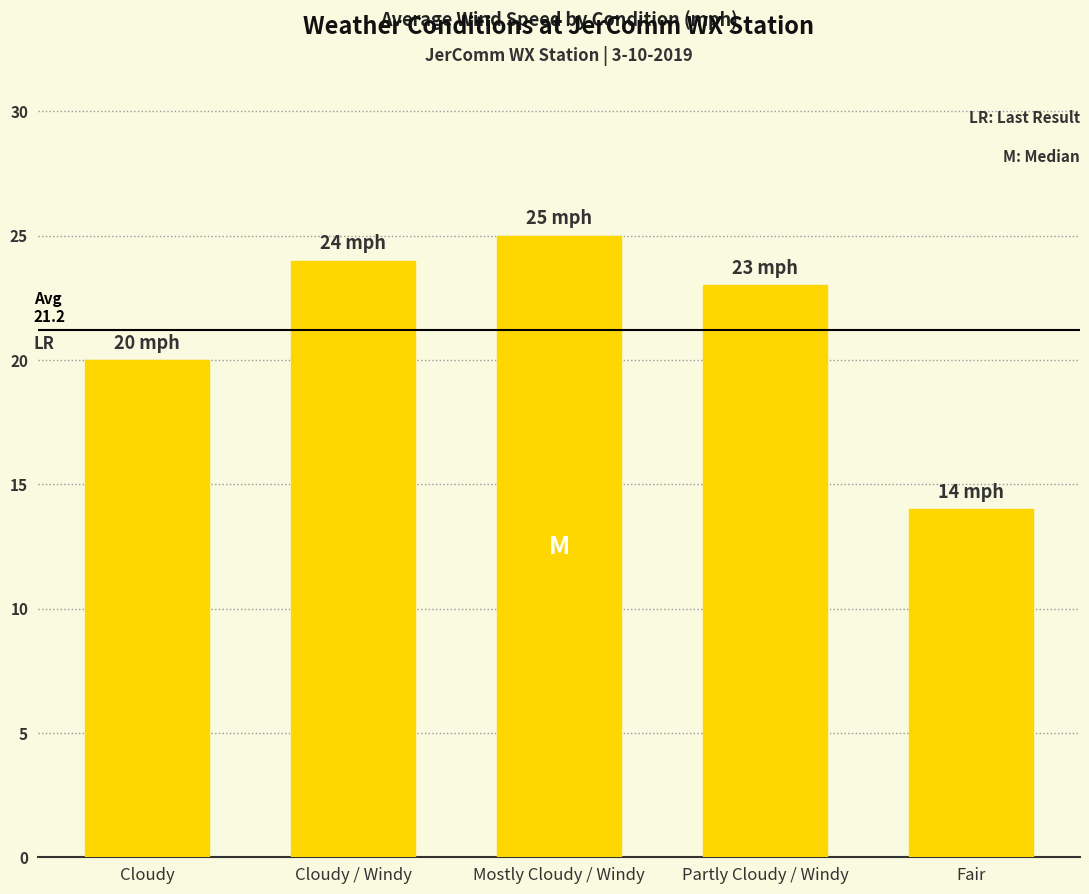

True or false: the data shows 6 at Fair.

False